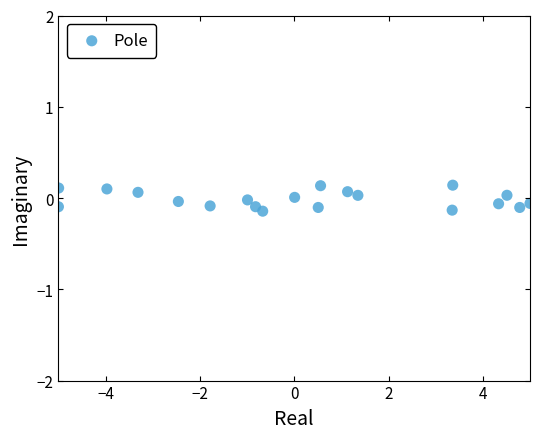

What is the range of Y values (max minus min)?

0.3